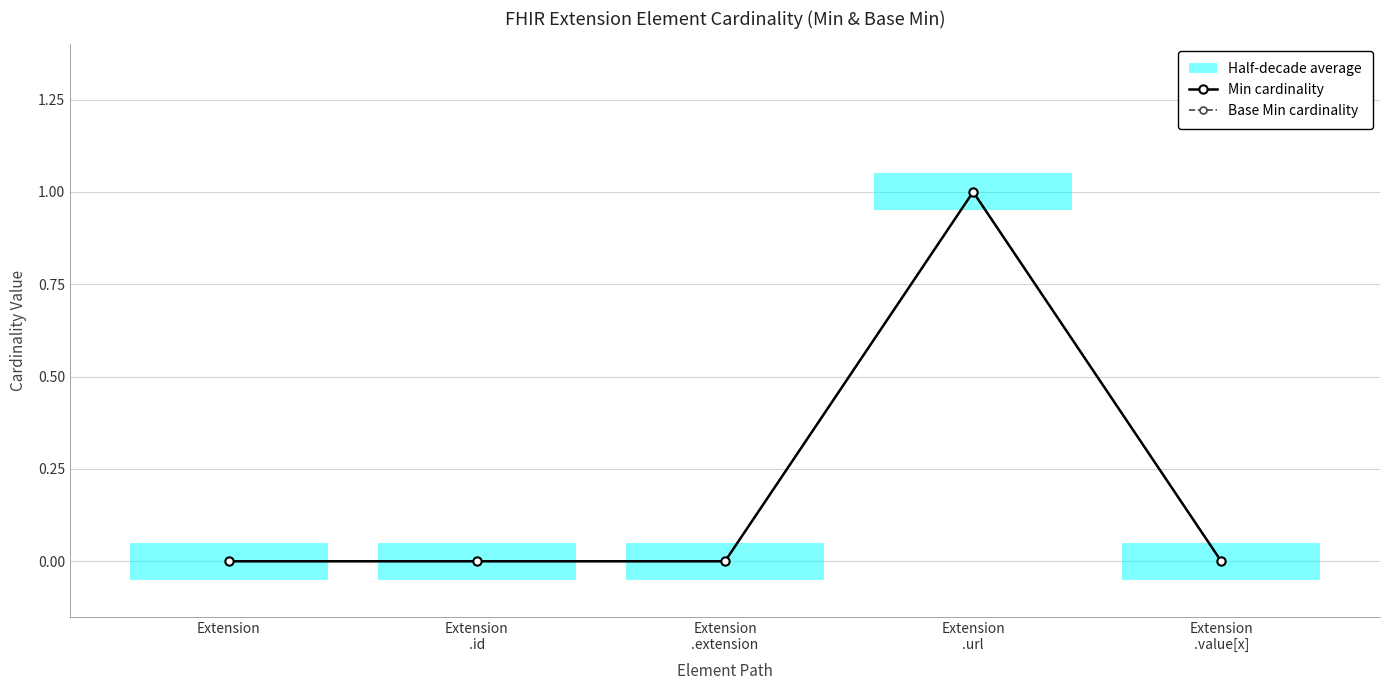

What is the label of the 5th point from the left?

Extension
.value[x]